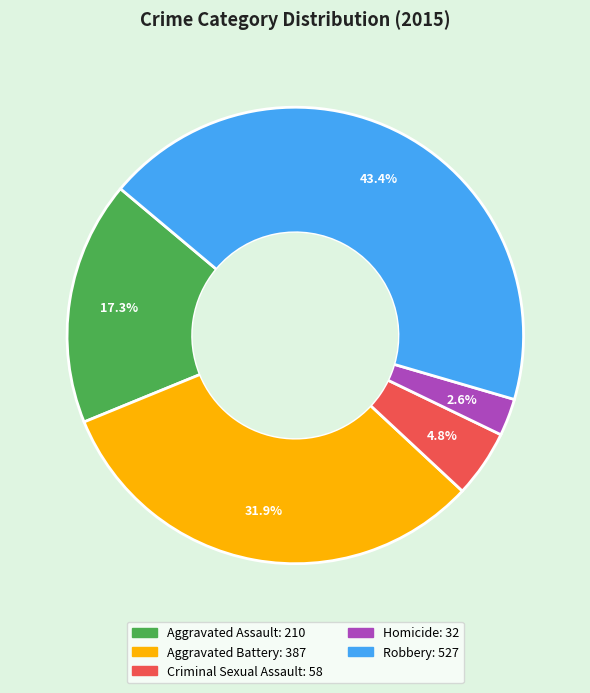

Does any single category account for the majority?

No